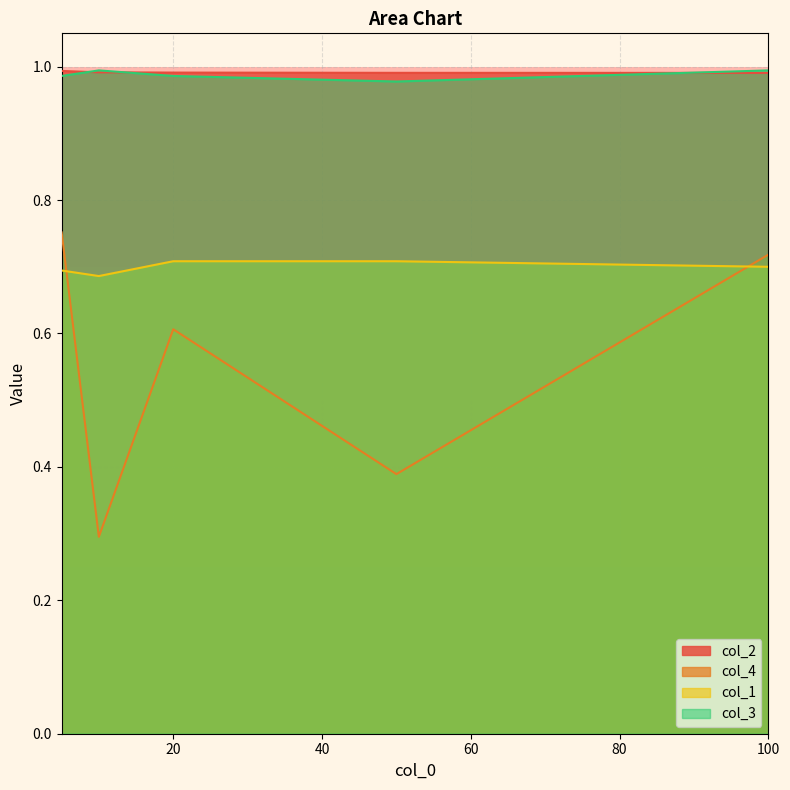

The value of col_2 at 100 is 1.4. True or false?

False